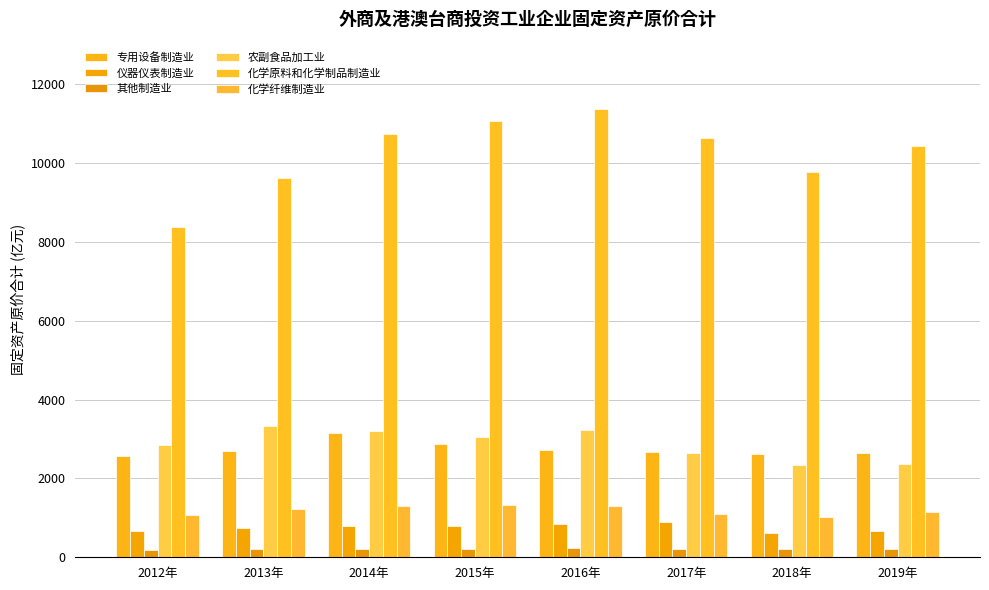

What are all the series names shown in the legend?

专用设备制造业, 仪器仪表制造业, 其他制造业, 农副食品加工业, 化学原料和化学制品制造业, 化学纤维制造业